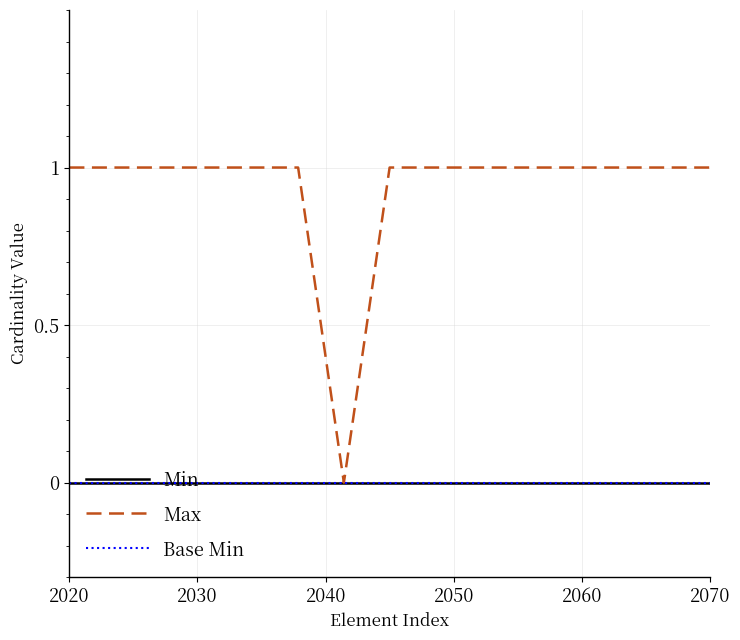

True or false: Max and Base Min intersect in this chart.

False